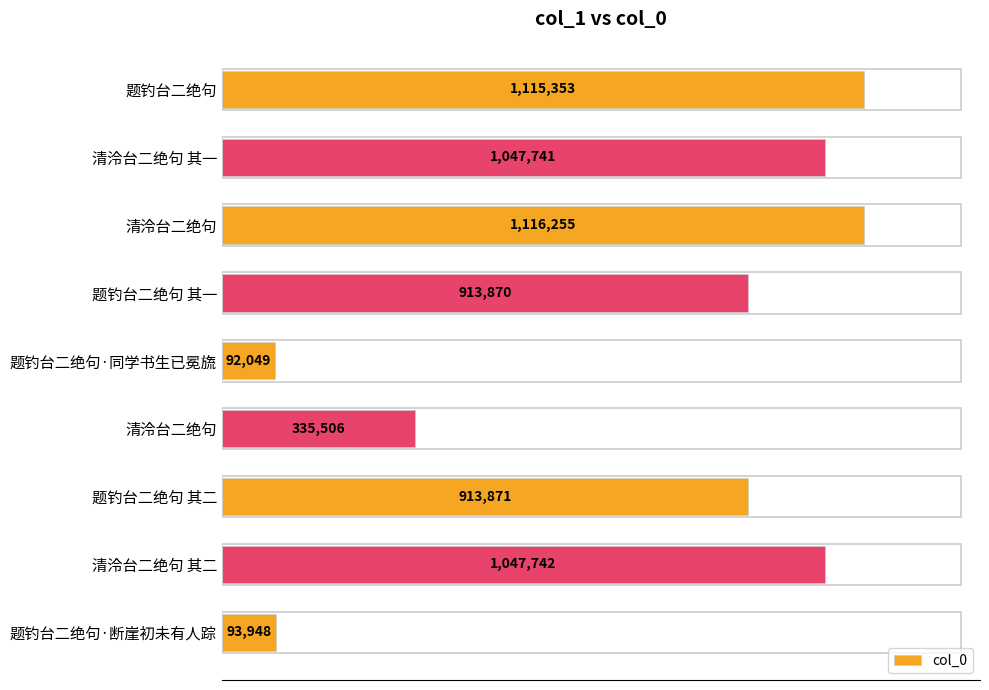

Are the bars horizontal?

Yes